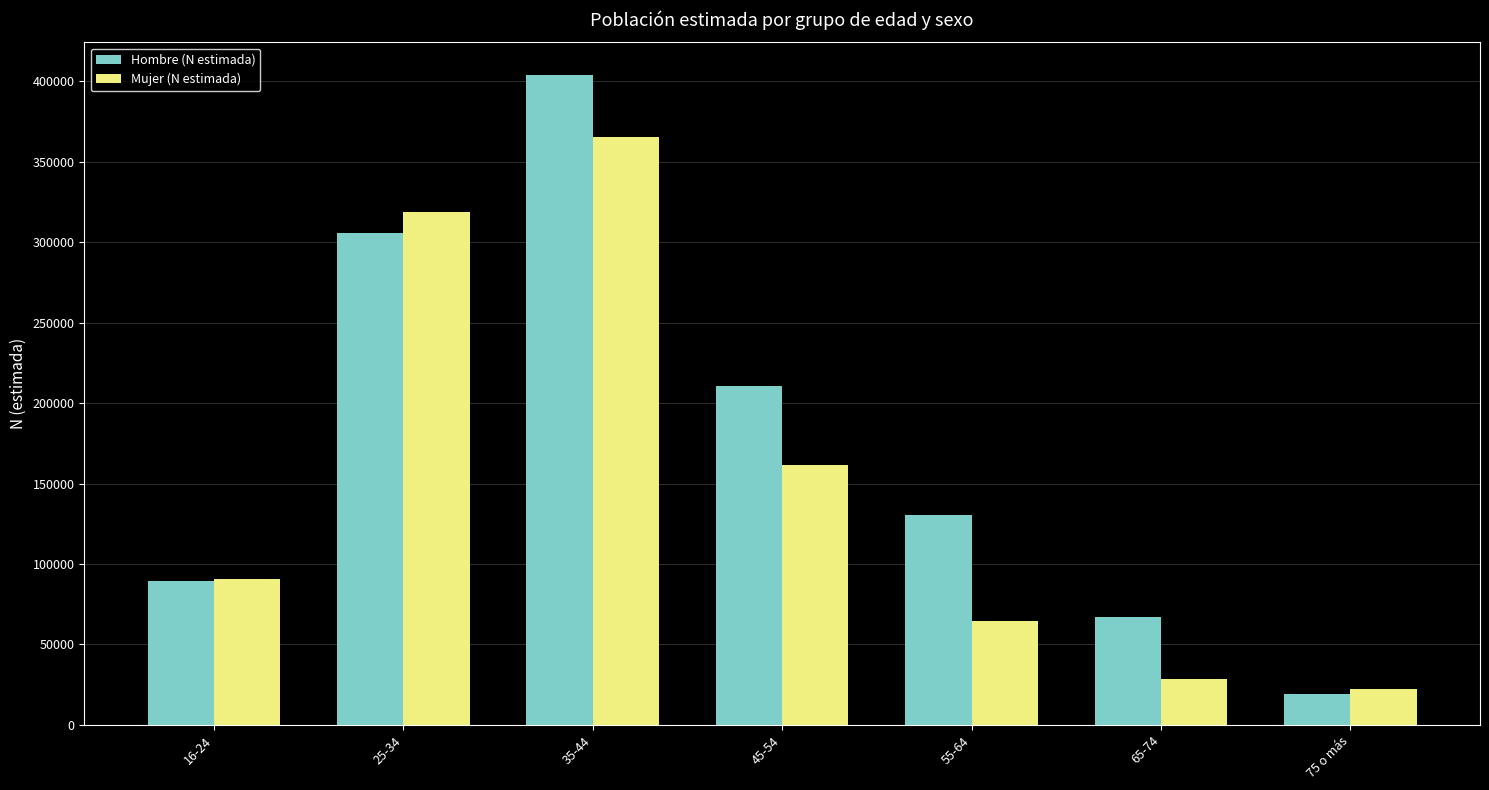

What is the label of the 6th bar from the left?

65-74